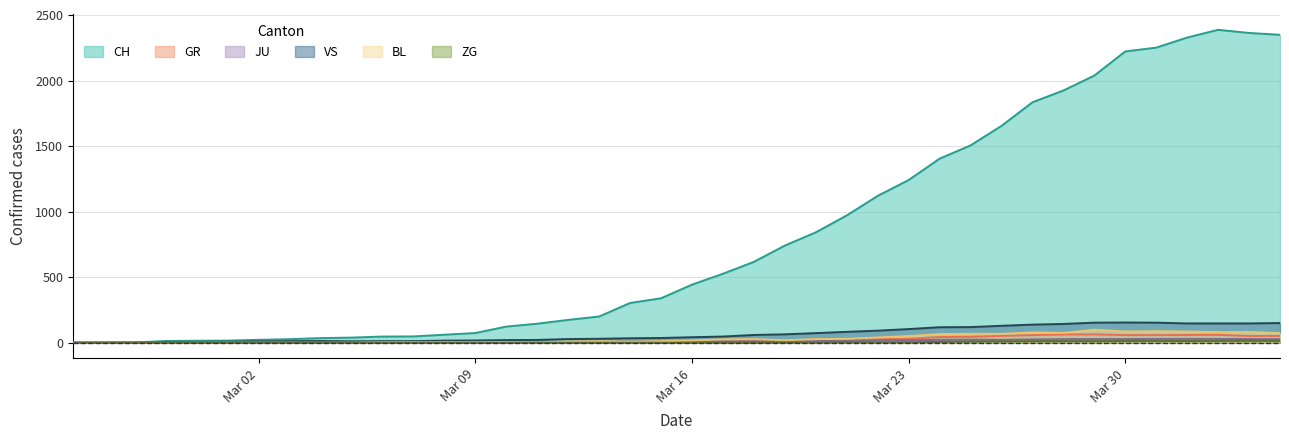

How many categories are shown in the chart?

40